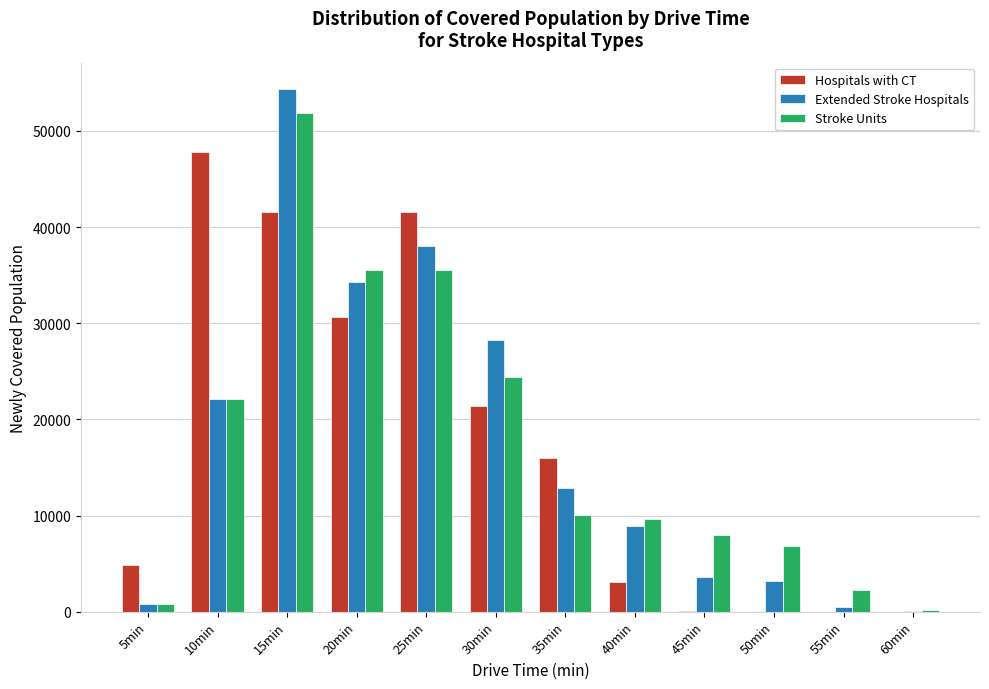

At which label is Extended Stroke Hospitals closest to 27214?

30min